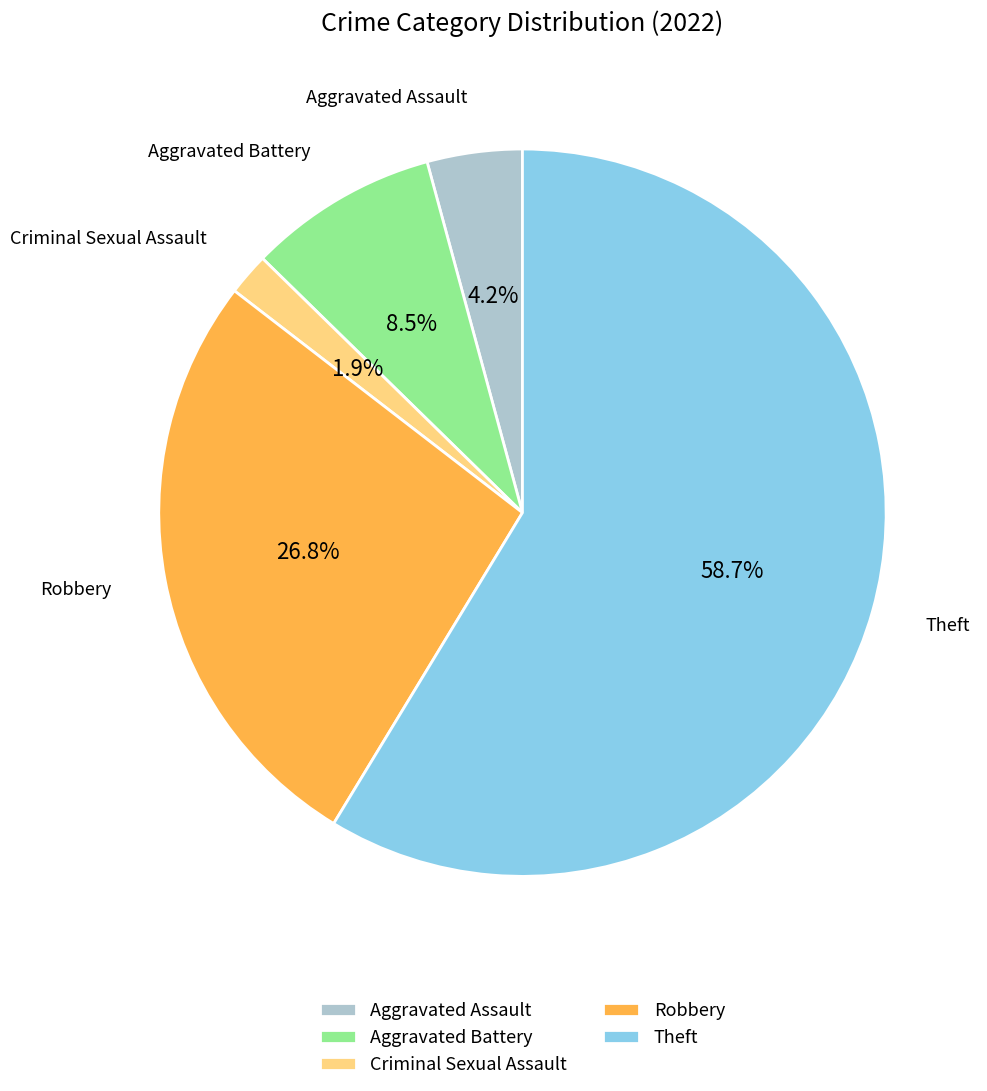

Is there a majority slice in this chart?

Yes